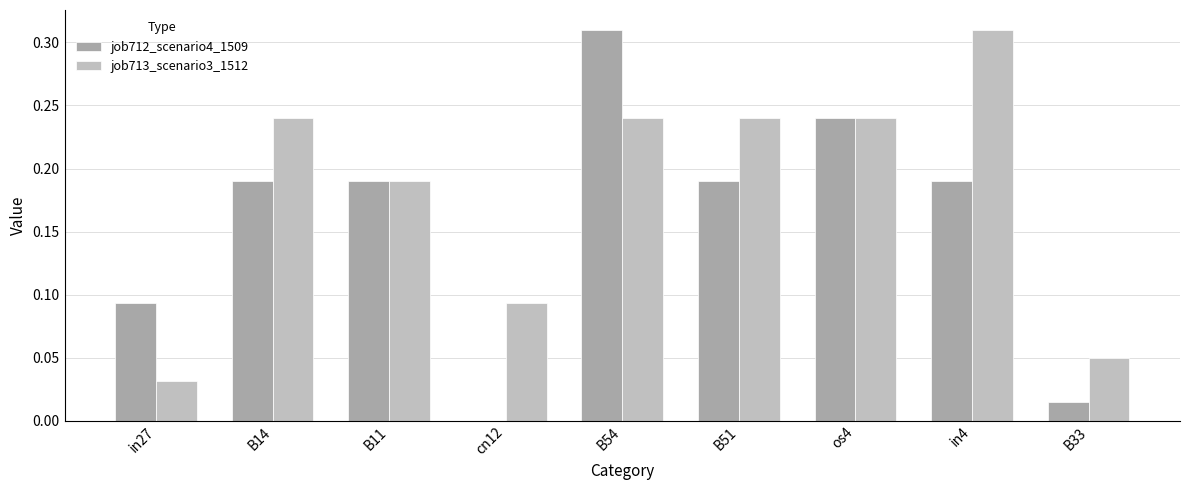

Which series changed the most between in27 and cn12?

job712_scenario4_1509